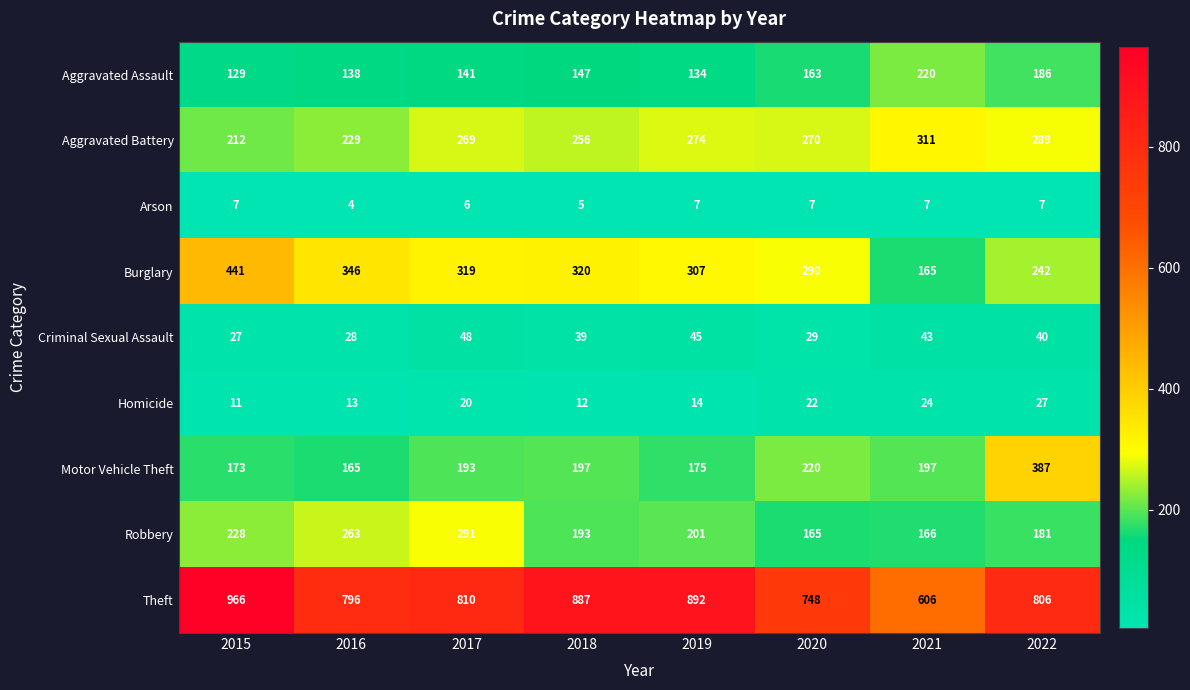

At how many categories does at least one series exceed 266?

8